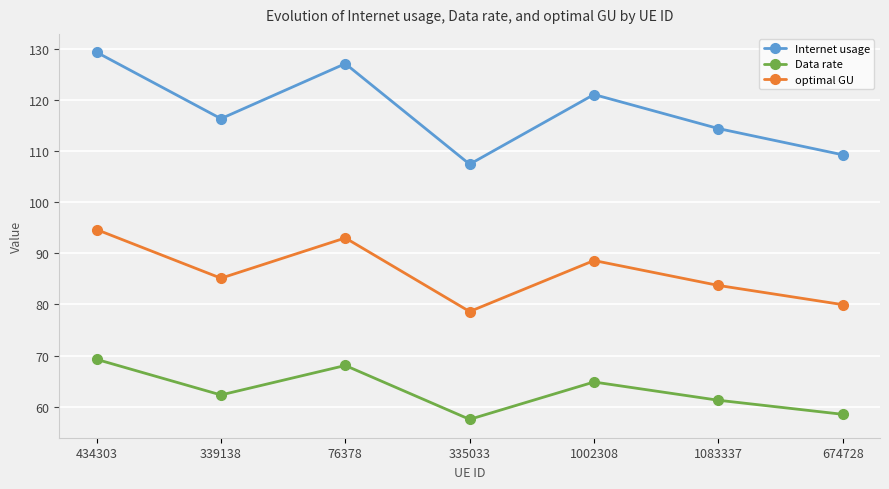

What is the difference between the second highest and minimum values in the optimal GU series?

14.4